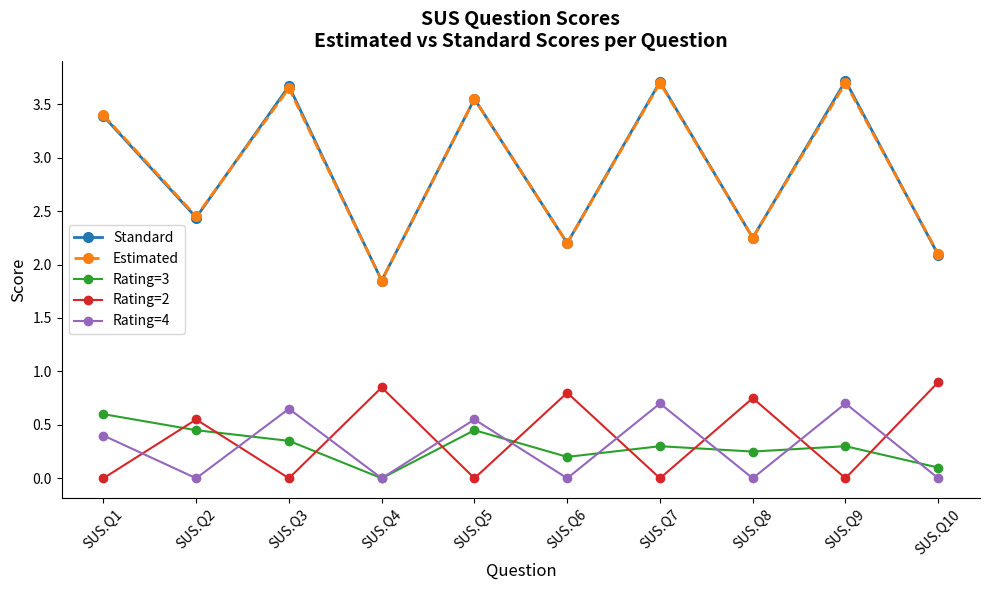

Is it true that Rating=3 equals 0.2 at SUS.Q6?

True